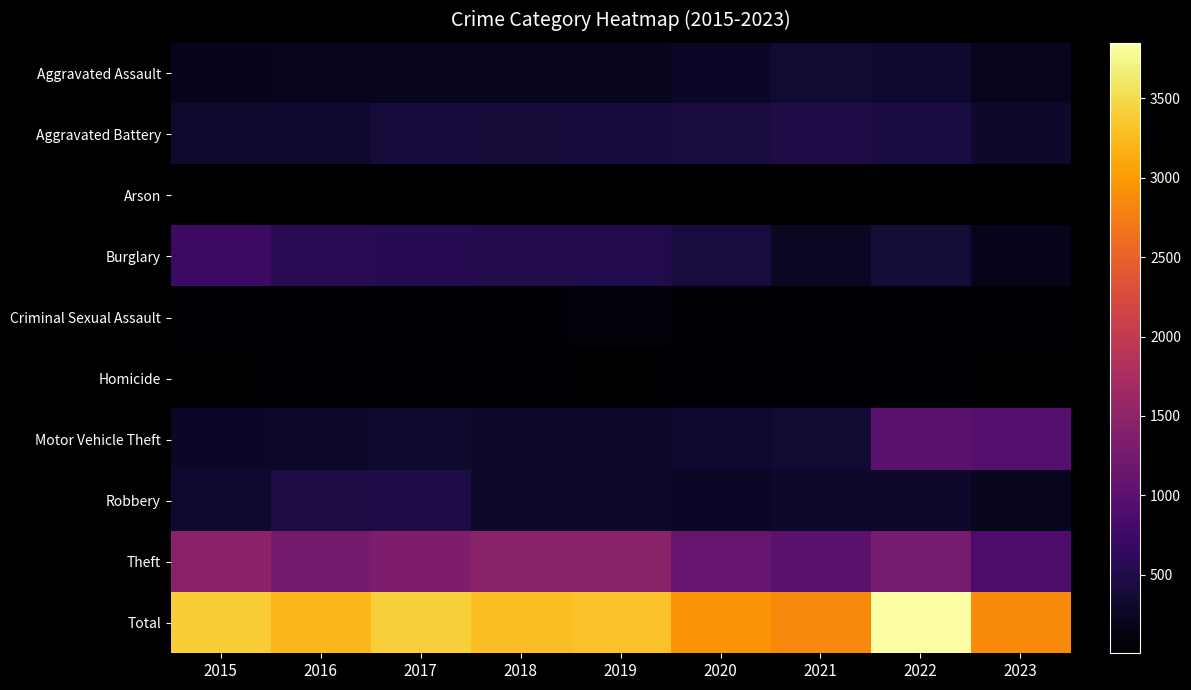

What is the difference between the highest and lowest values at 2016?

3211